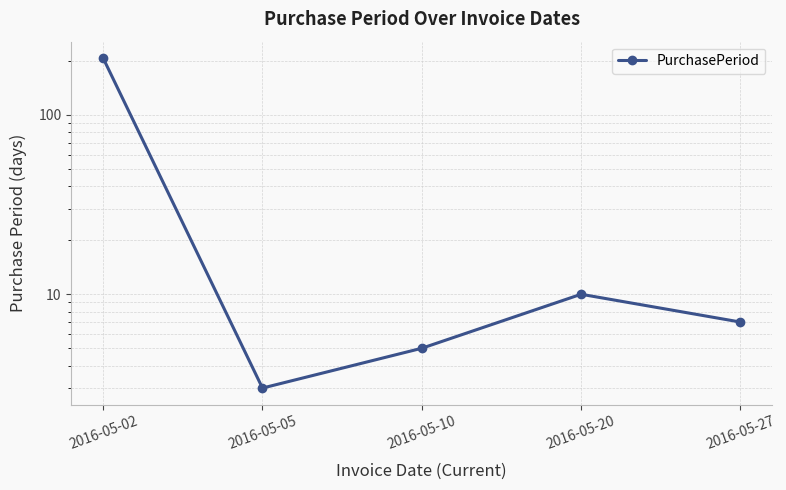

Reading left to right, transcribe all the data shown in this chart.

207	3	5	10	7